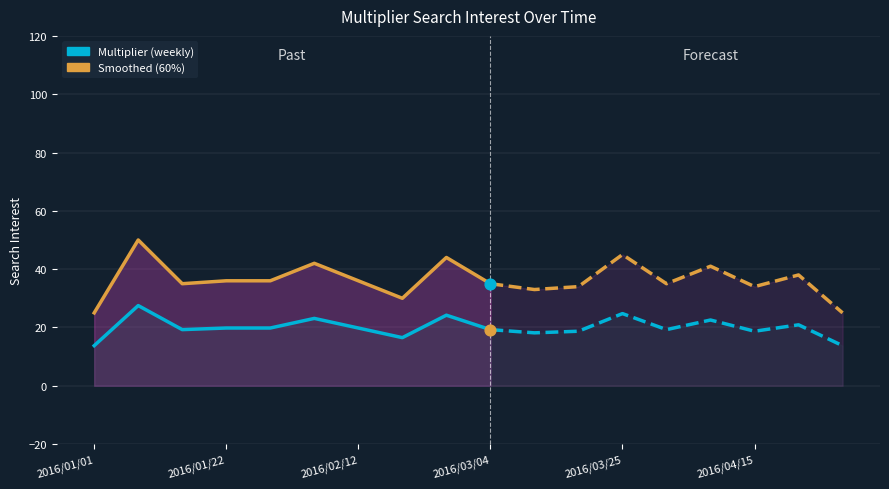

What is the total value across all series at 2016/01/01?

38.8